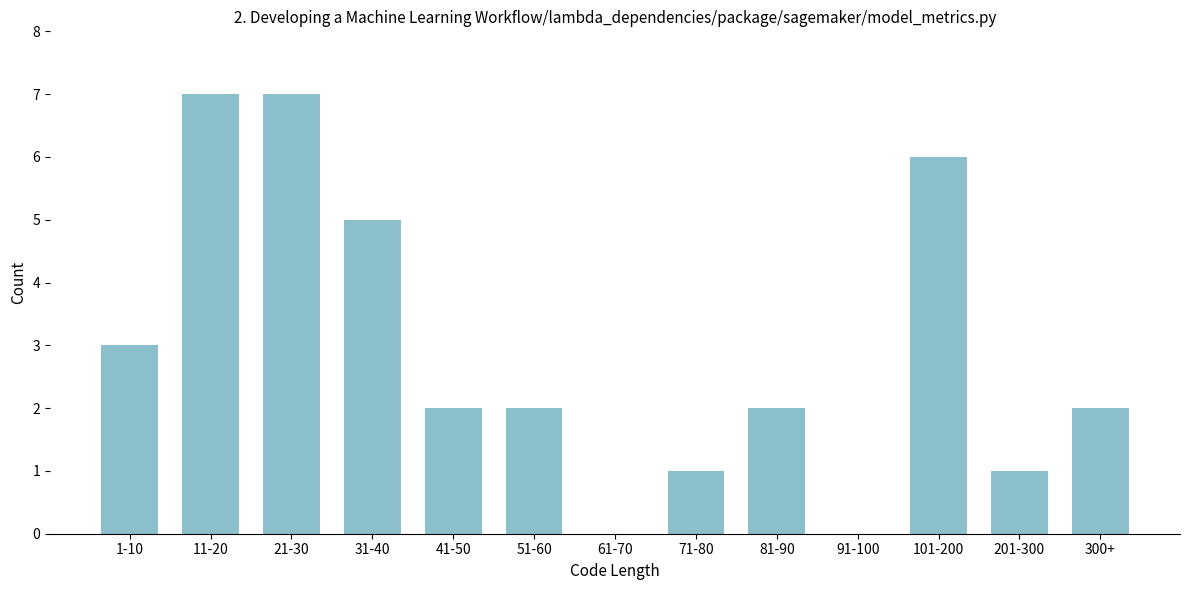

Reading left to right, extract all data points from this chart.

1-10=3	11-20=7	21-30=7	31-40=5	41-50=2	51-60=2	61-70=0	71-80=1	81-90=2	91-100=0	101-200=6	201-300=1	300+=2